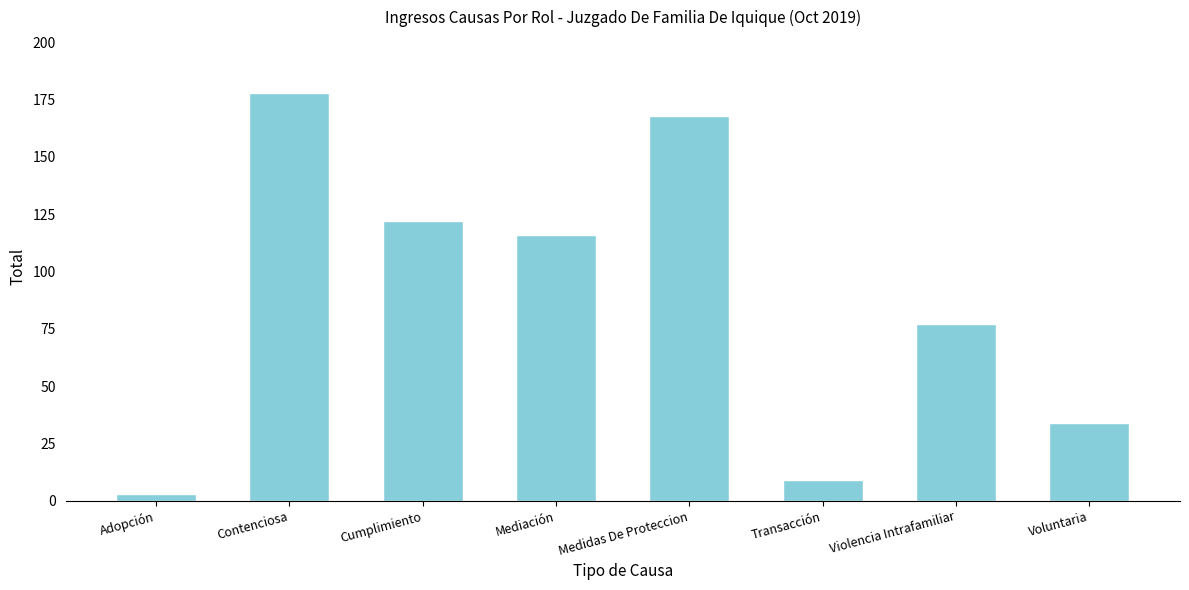

What is the label of the 2nd bar from the right?

Violencia Intrafamiliar